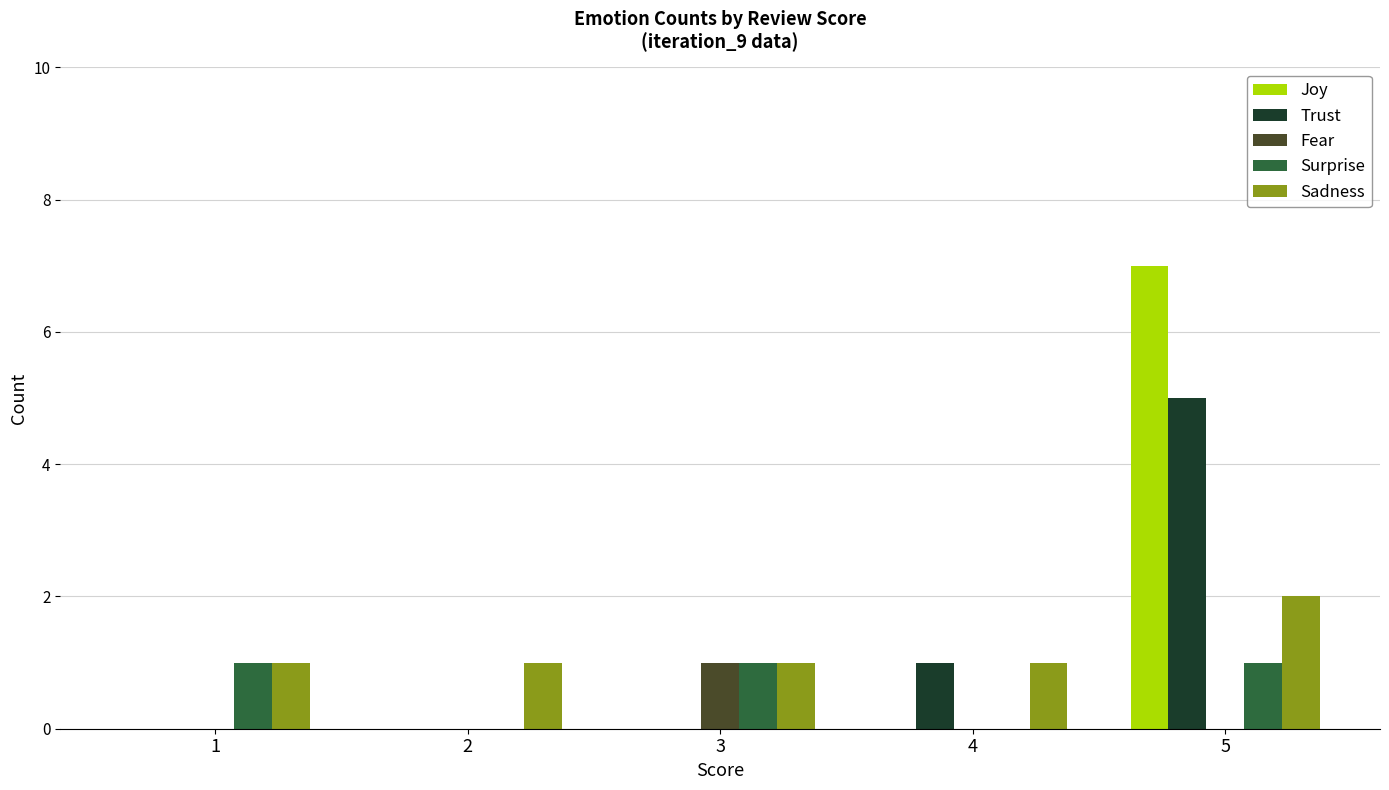

What is the greatest value displayed?

7